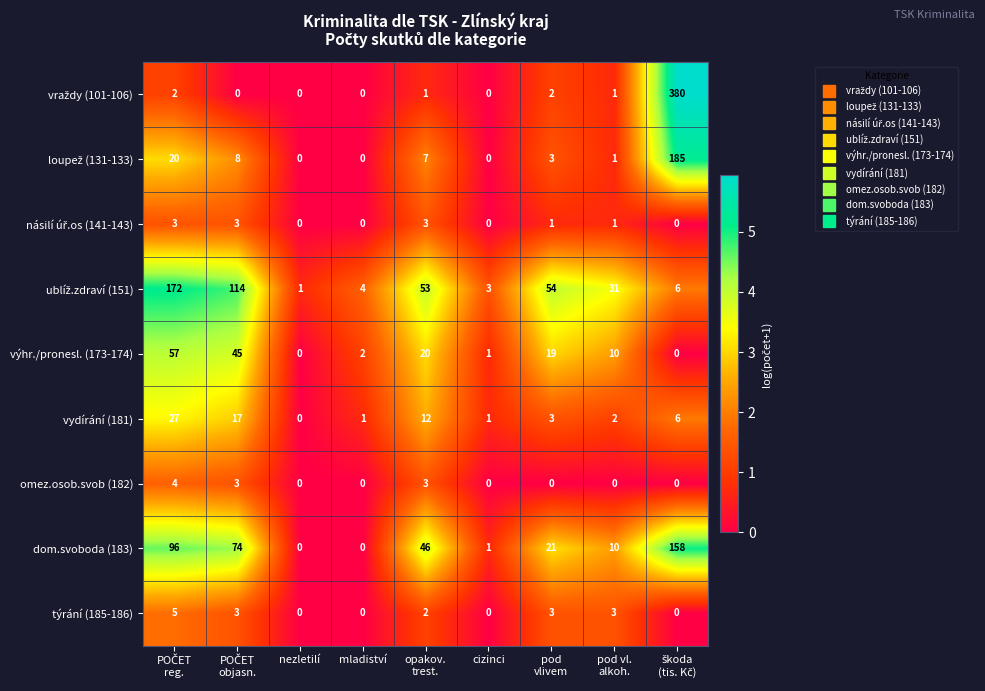

What is the maximum value for vydírání (181)?

27